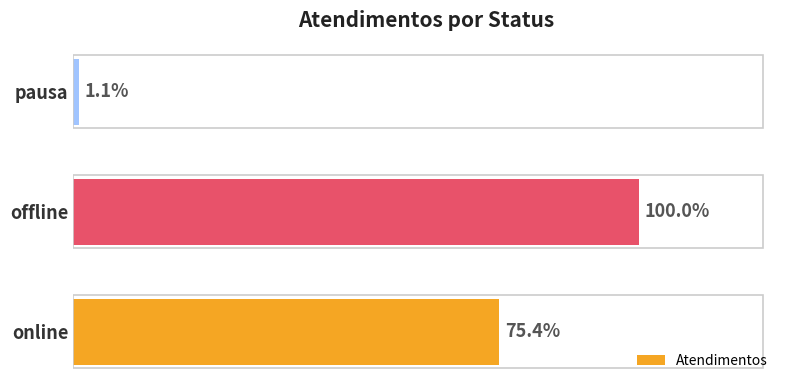

Does the chart contain any negative values?

No